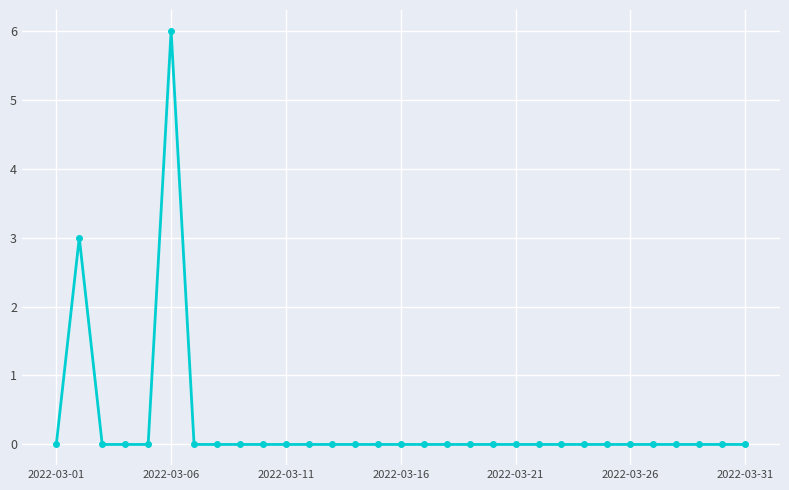

How many series are shown in this chart?

1